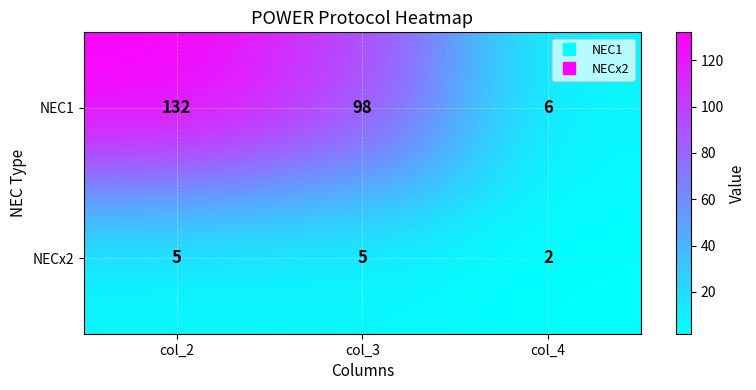

Count the NEC1 values in the range 6 to 132.

3